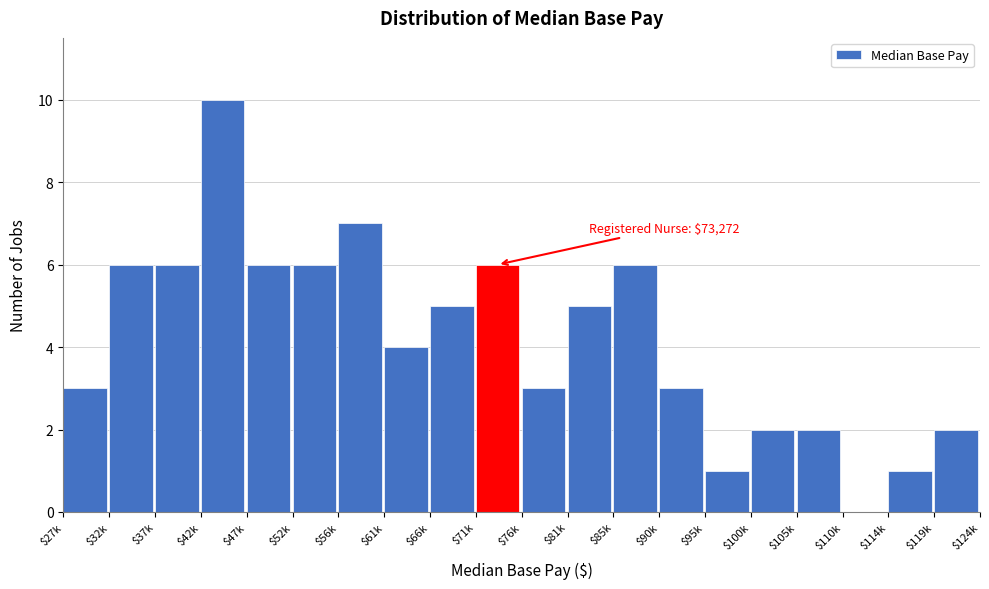

What is the approximate value at $27k?

3